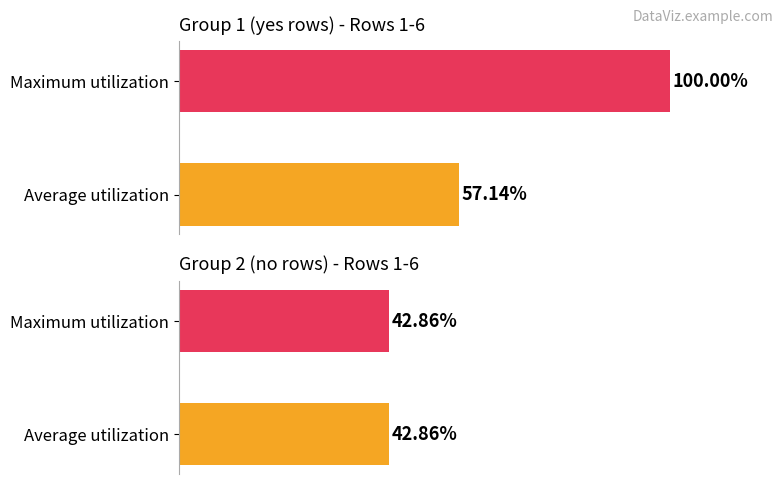

How many series are shown in this chart?

2